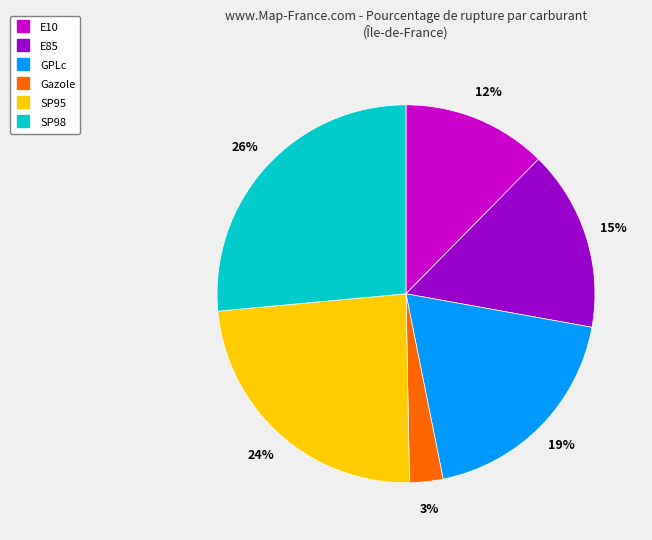

Do Gazole and E10 together represent more than half of the pie?

No